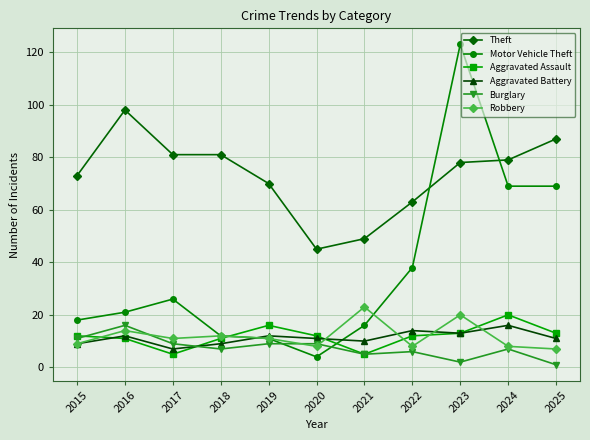

How many data points does each series have?

11